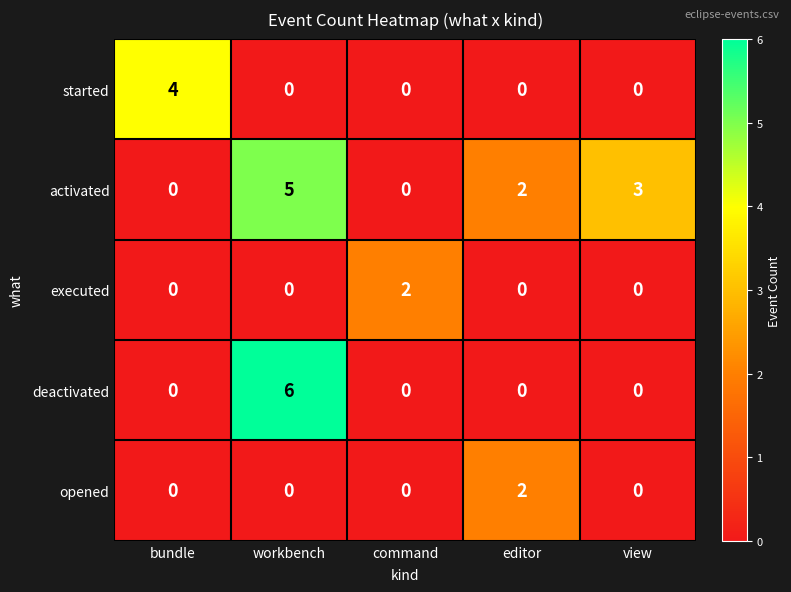

Reading right to left, list all the values displayed in this chart.

started: view=0	editor=0	command=0	workbench=0	bundle=4
activated: view=3	editor=2	command=0	workbench=5	bundle=0
executed: view=0	editor=0	command=2	workbench=0	bundle=0
deactivated: view=0	editor=0	command=0	workbench=6	bundle=0
opened: view=0	editor=2	command=0	workbench=0	bundle=0